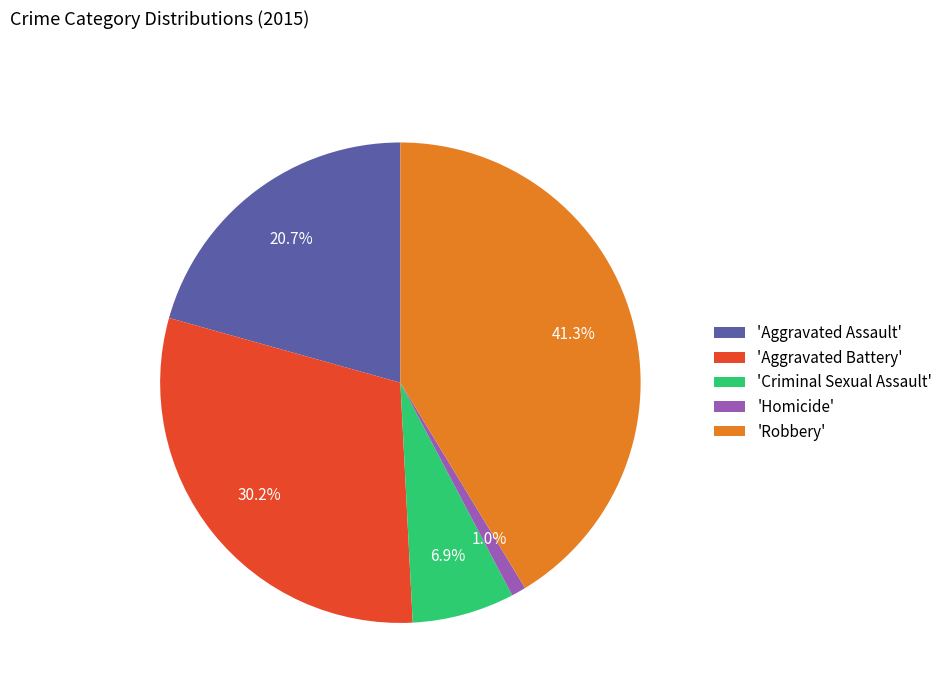

Count the number of slices in the pie.

5